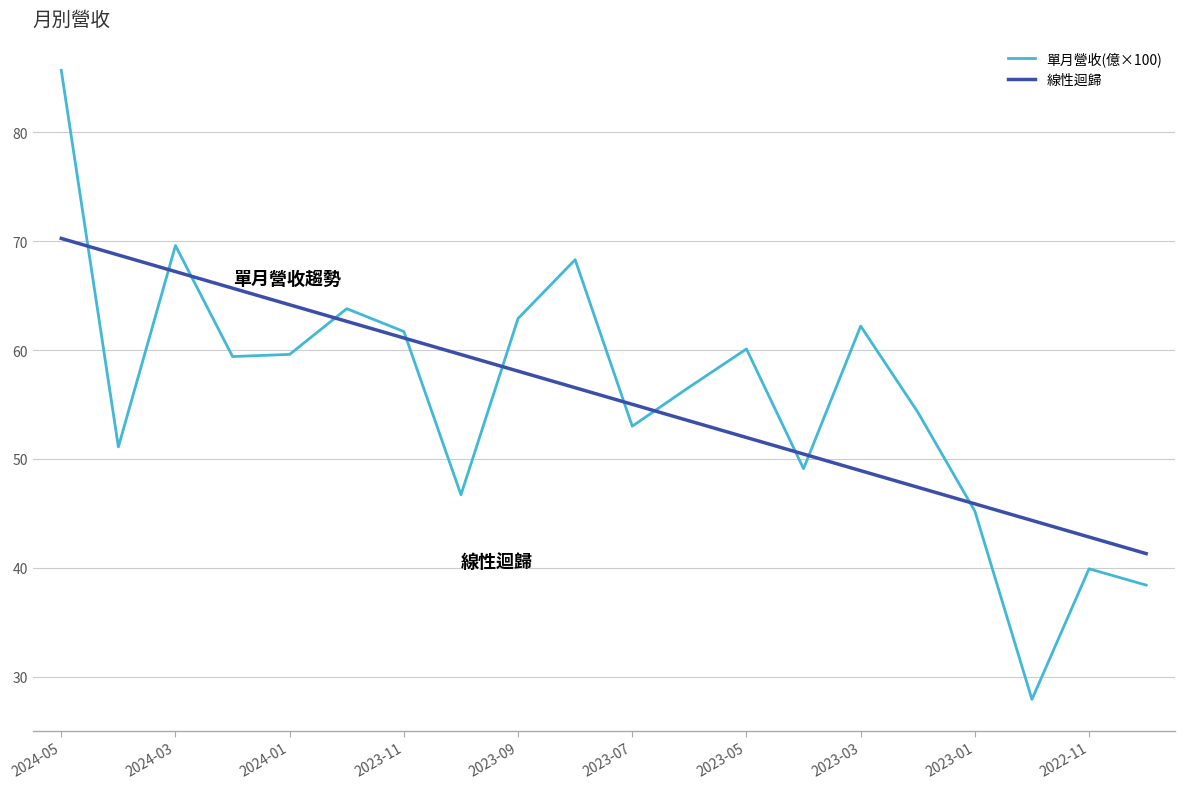

True or false: 單月營收(億×100) and 線性迴歸 cross at least once.

True